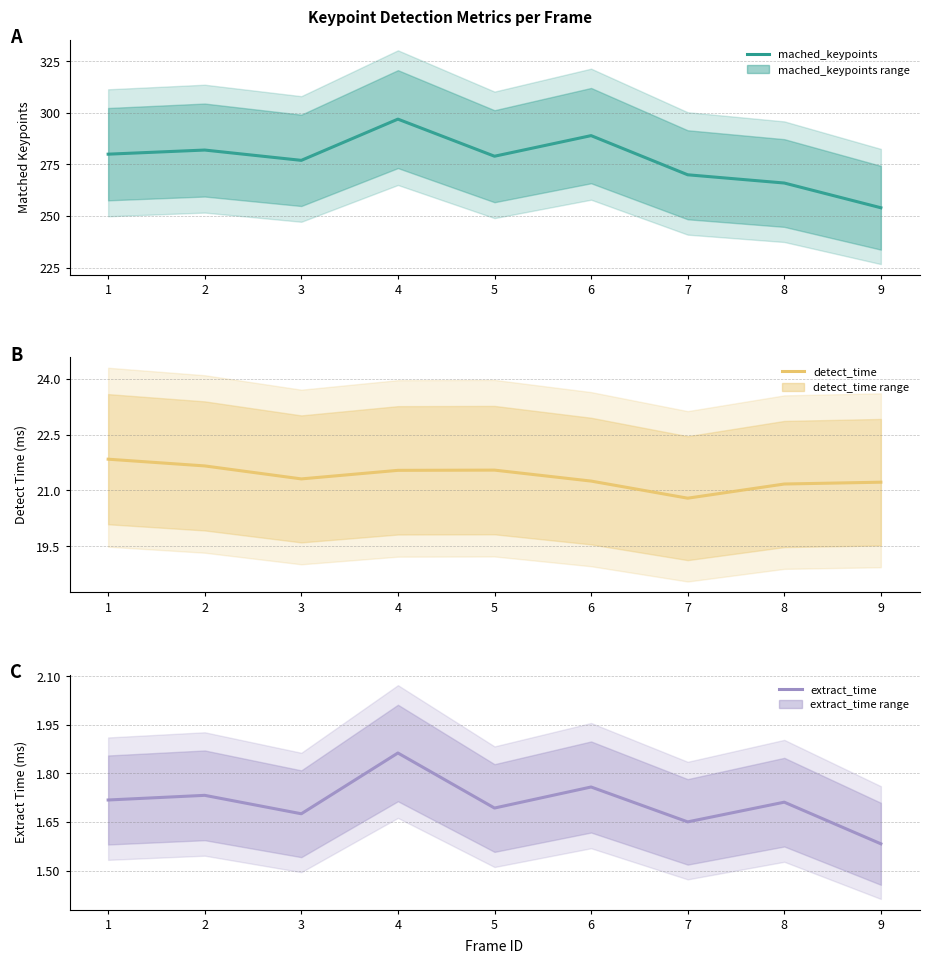

Reading right to left, extract all data points from this chart.

mached_keypoints: 254.0	266.0	270.0	289.0	279.0	297.0	277.0	282.0	280.0
detect_time: 21.2	21.2	20.8	21.3	21.5	21.5	21.3	21.7	21.8
extract_time: 1.6	1.7	1.7	1.8	1.7	1.9	1.7	1.7	1.7